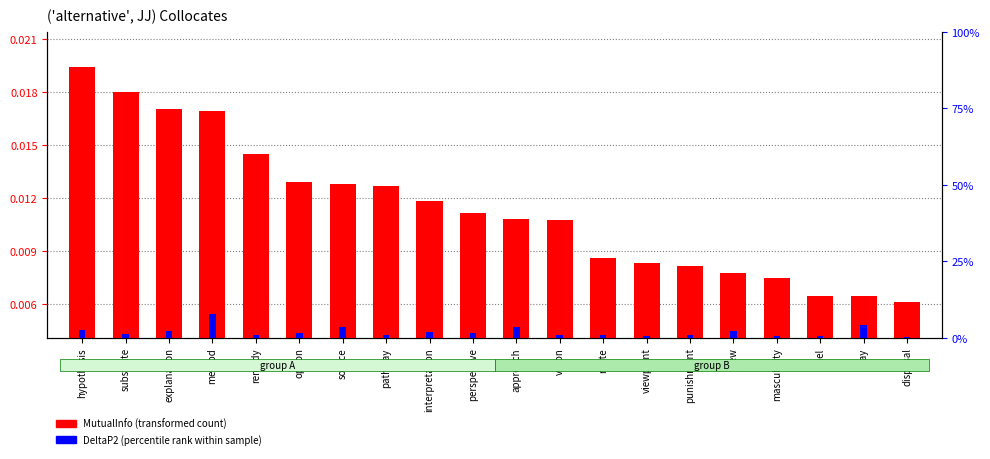

At how many categories does at least one series exceed 0?

20